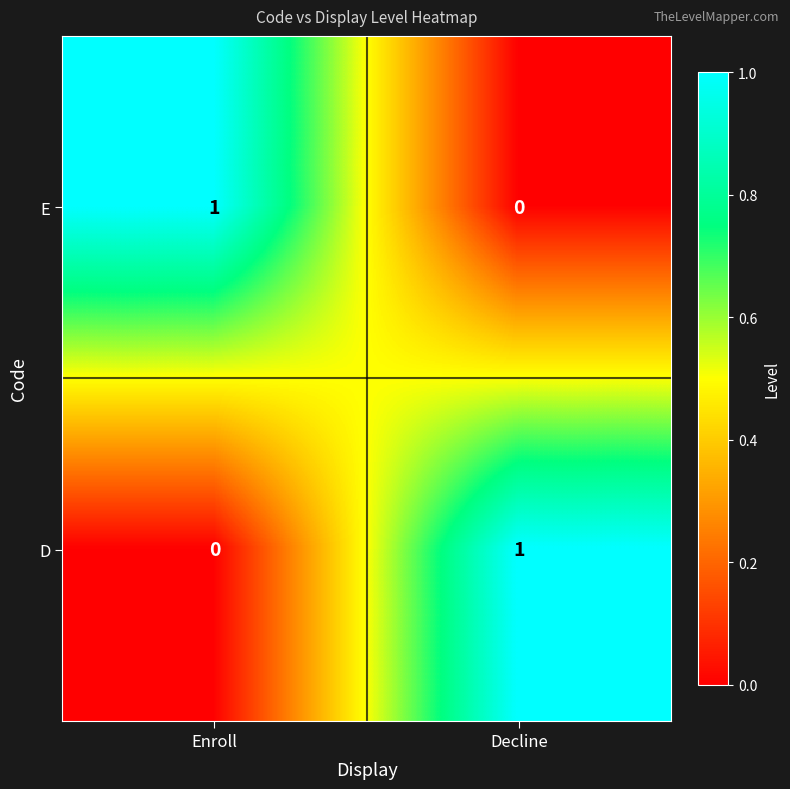

Is the value of D at Enroll greater than the value of E at Enroll?

No